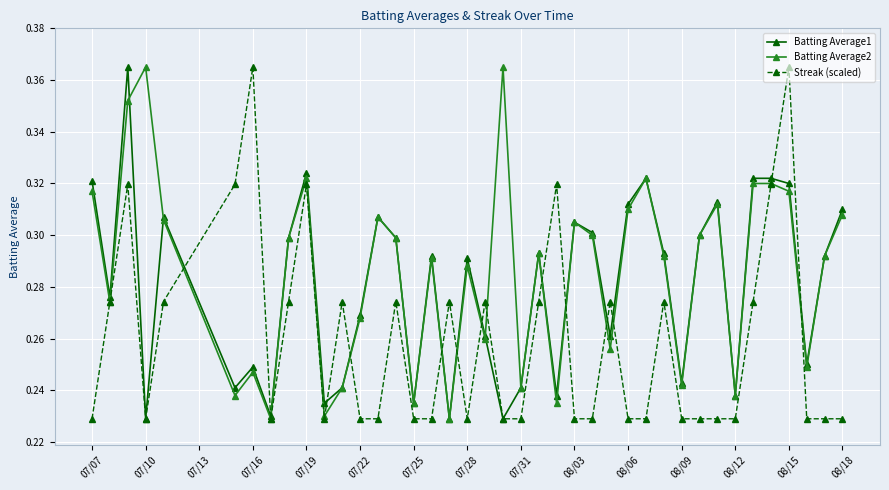

What is the difference between the maximum and second lowest values in the Batting Average1 series?

0.1